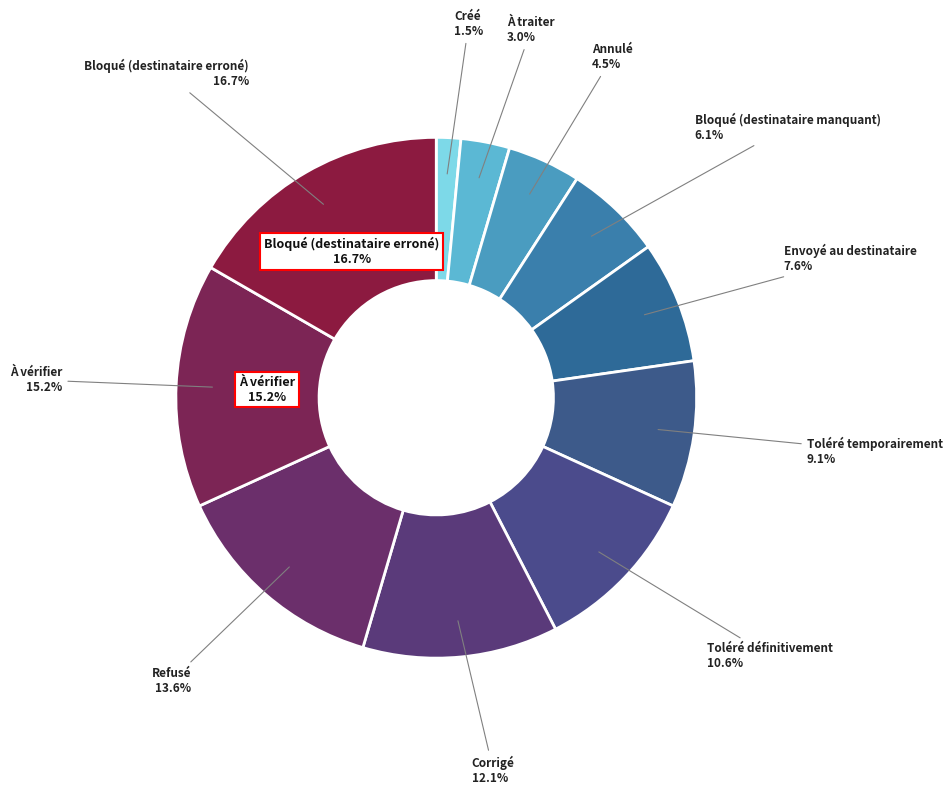

Is there a majority slice in this chart?

No